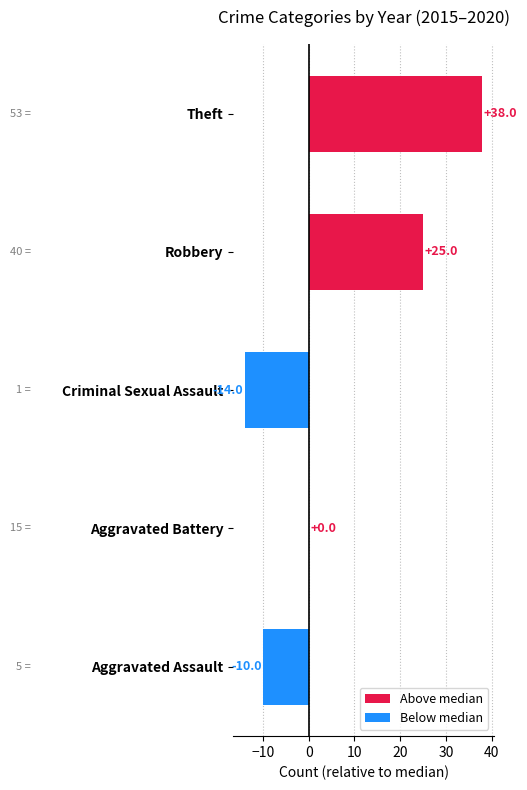

What are all the series names shown in the legend?

Above median, Below median